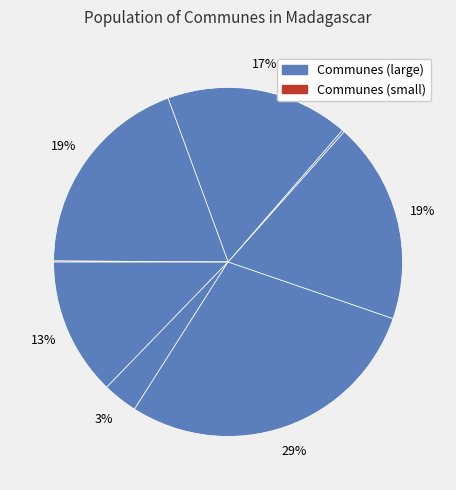

To the nearest percent, what is the average slice percentage?

12%